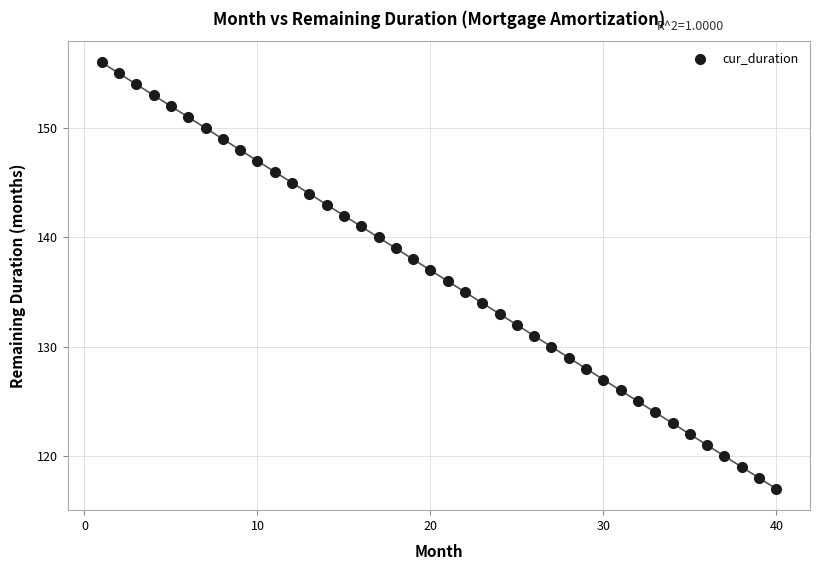

What is the range of X values (max minus min)?

39